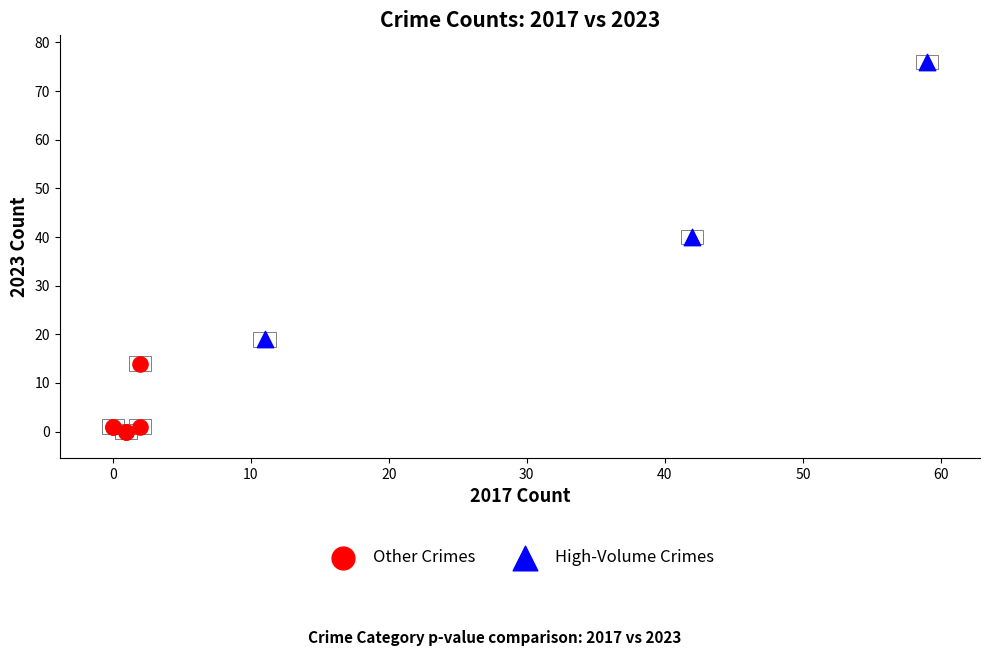

Which series has the largest Y range (max minus min)?

High-Volume Crimes